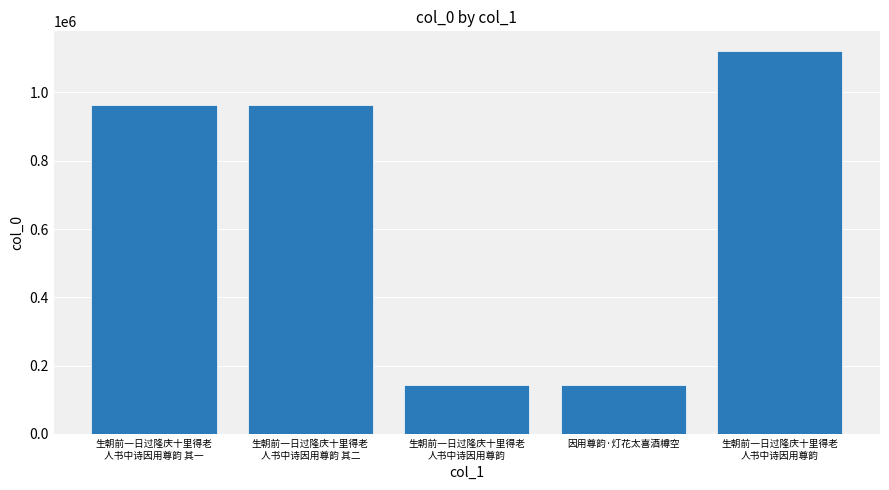

Count the number of categories in the chart.

5